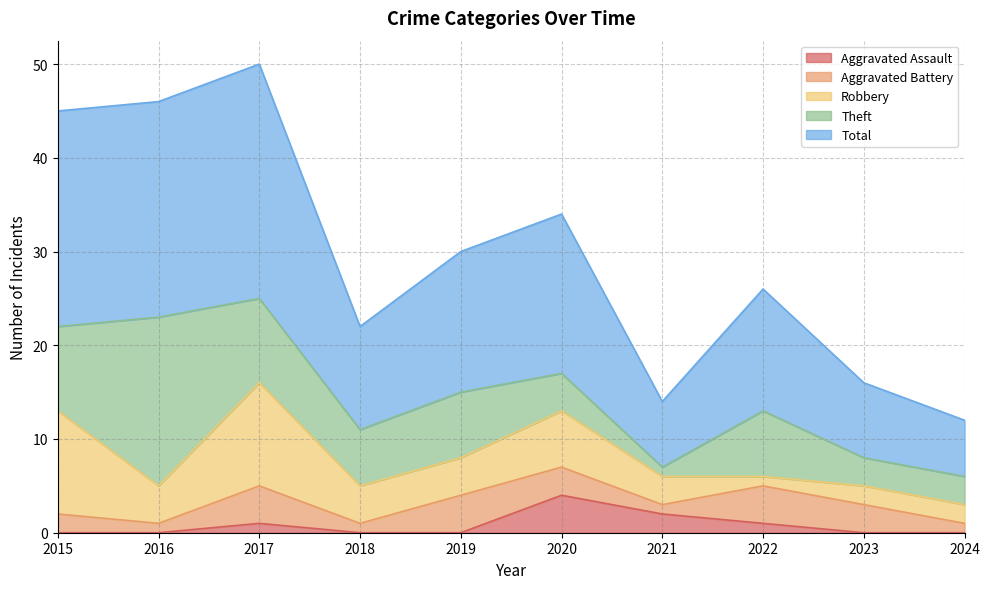

What is the total value across all series at 2017?

50